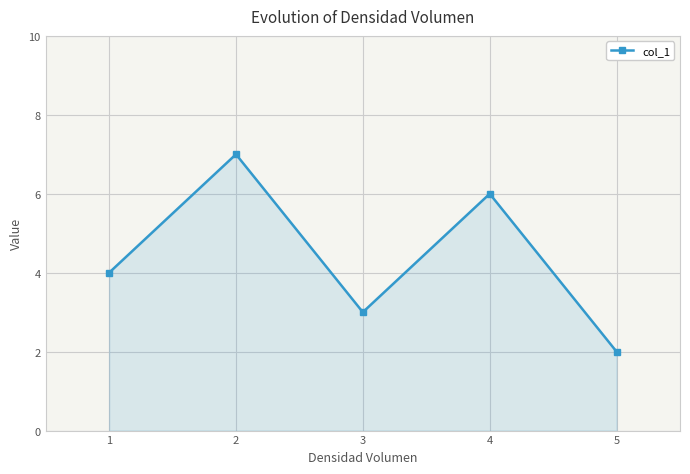

What value does the data have at 2?

7